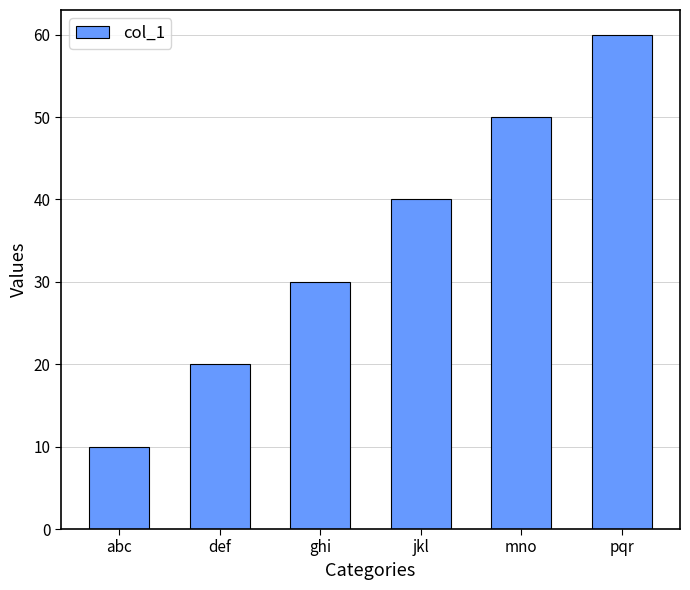

Count the number of categories in the chart.

6